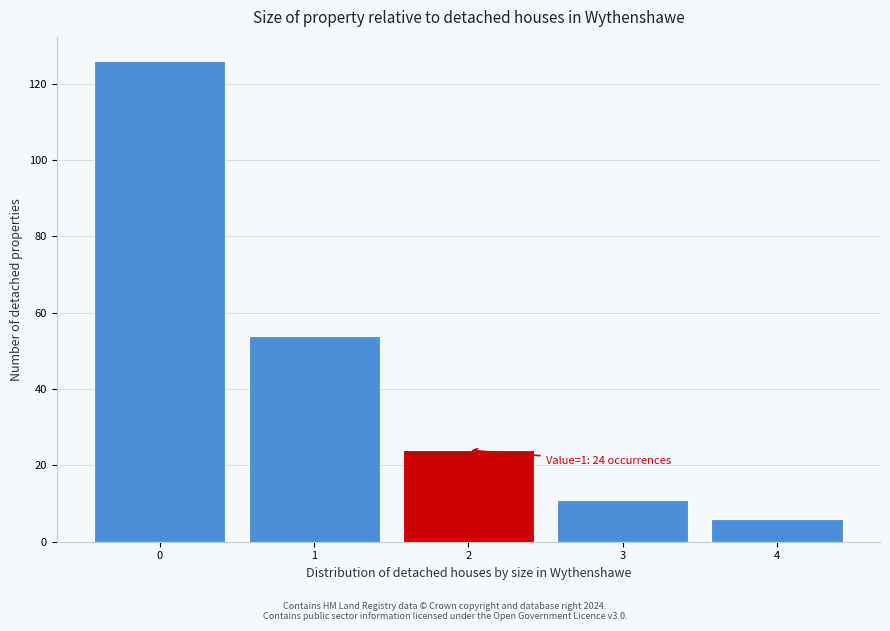

Which range on the x-axis has the tallest bar?

-0.5 to 0.5